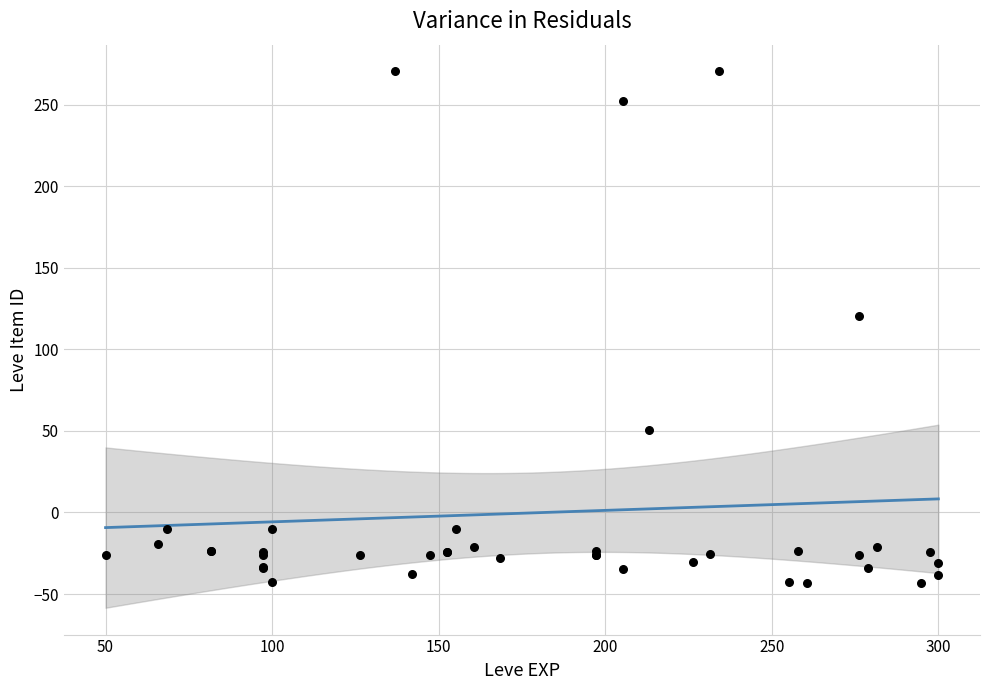

What Y value in the scatter plot is closest to 113?

120.7